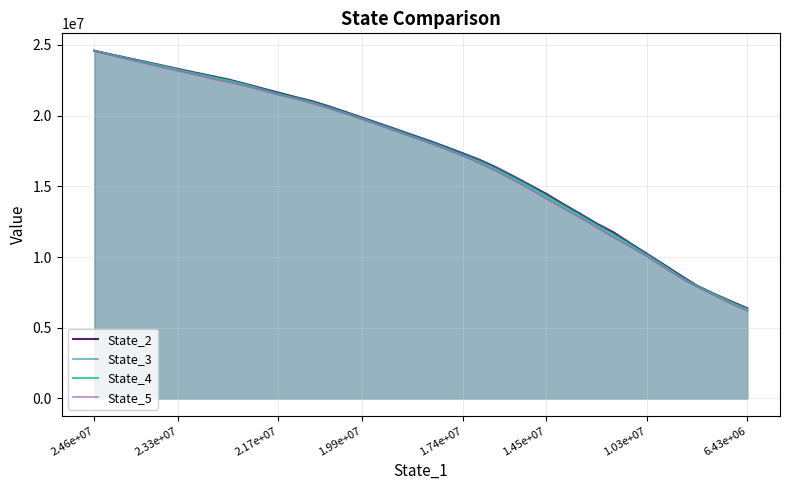

The value of State_4 at 1.99e+07 is 28388880.9. True or false?

False